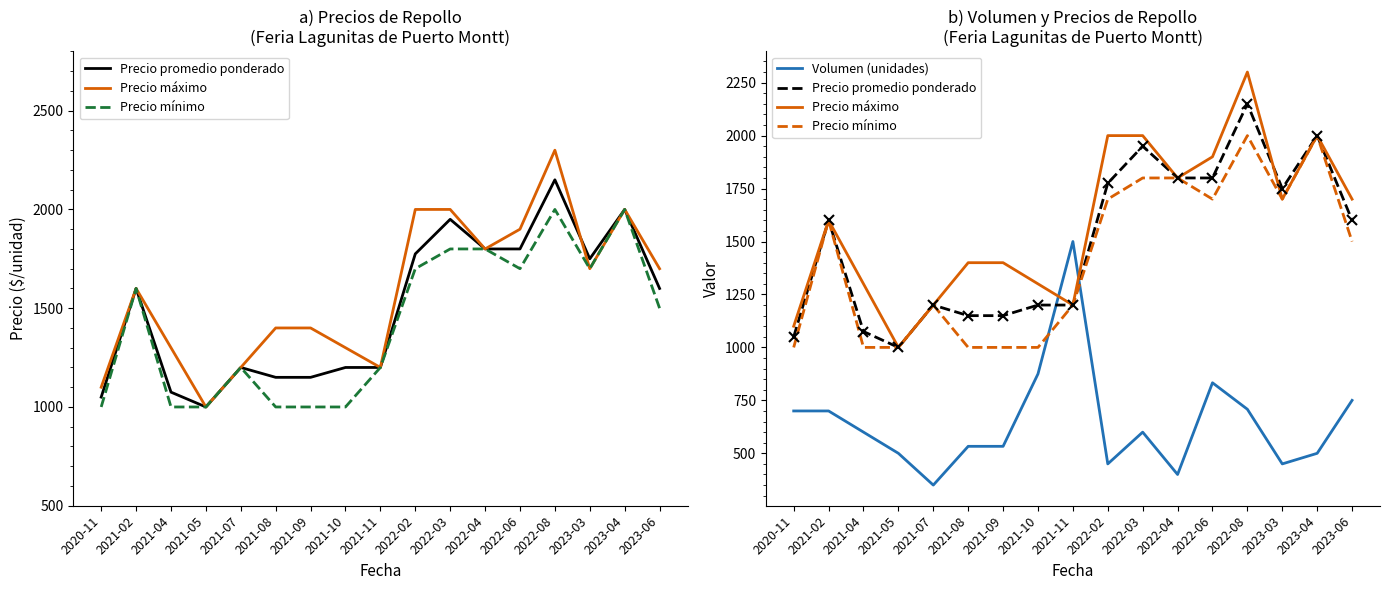

Which series has the largest range (max minus min)?

Precio máximo